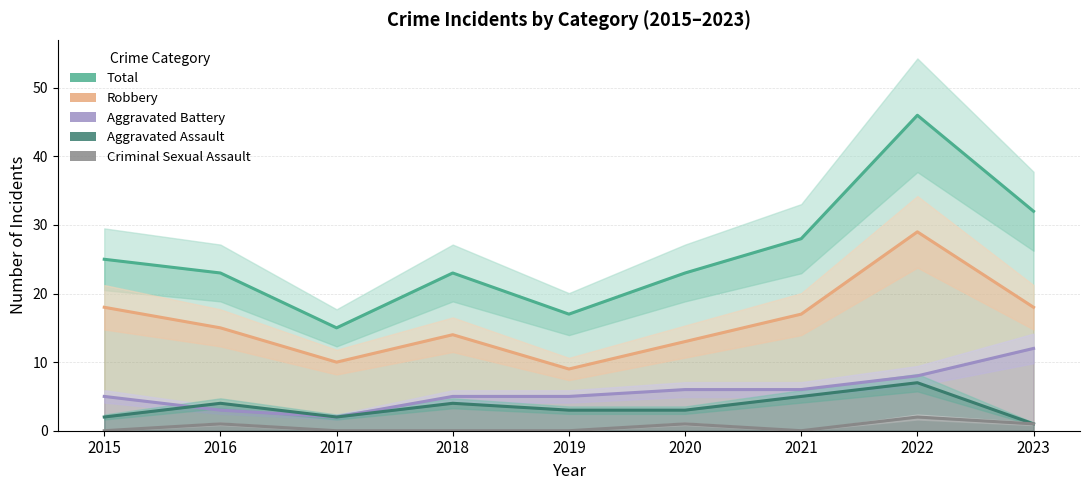

At 2021, list the series in order from smallest to largest.

Criminal Sexual Assault, Aggravated Assault, Aggravated Battery, Robbery, Total